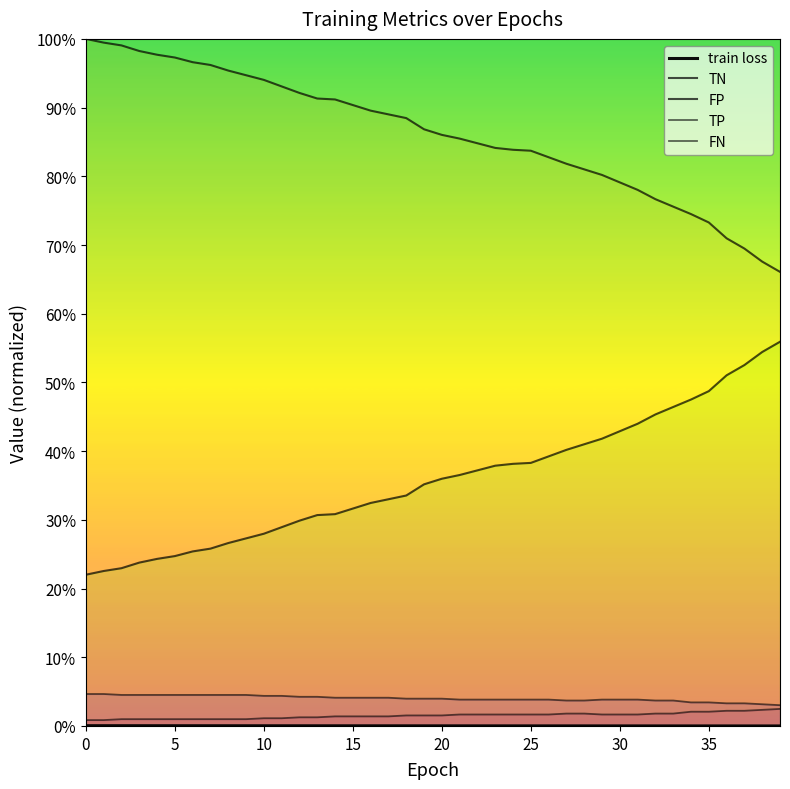

What is the total value across all series at 17?

1.3